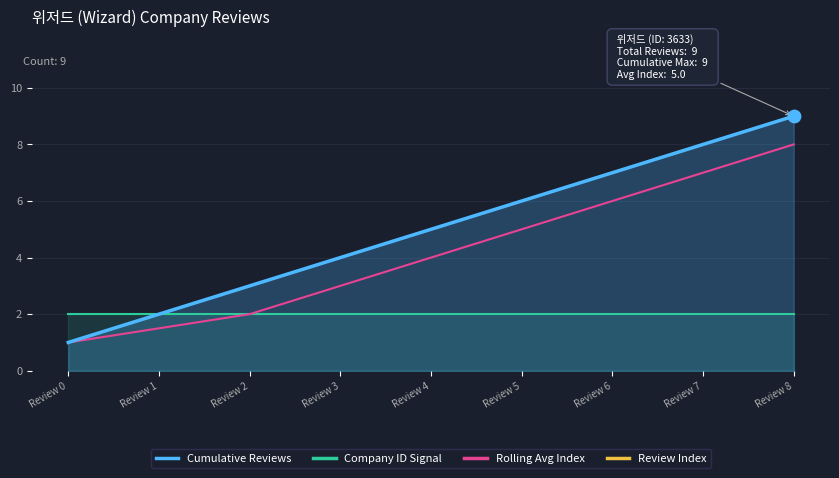

Which series has the largest total across all categories?

Cumulative Reviews